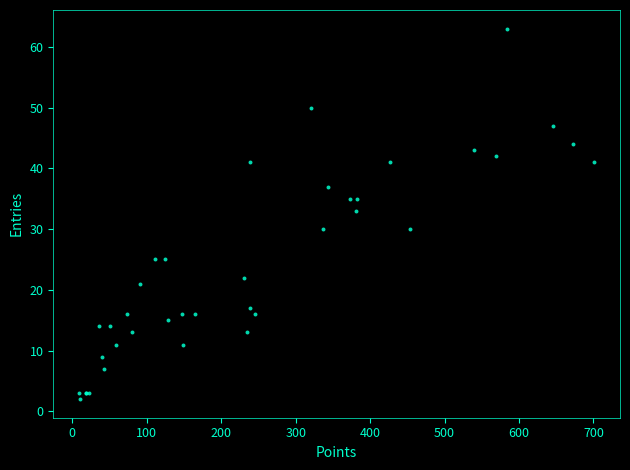

What Y value in the scatter plot is closest to 32?

33